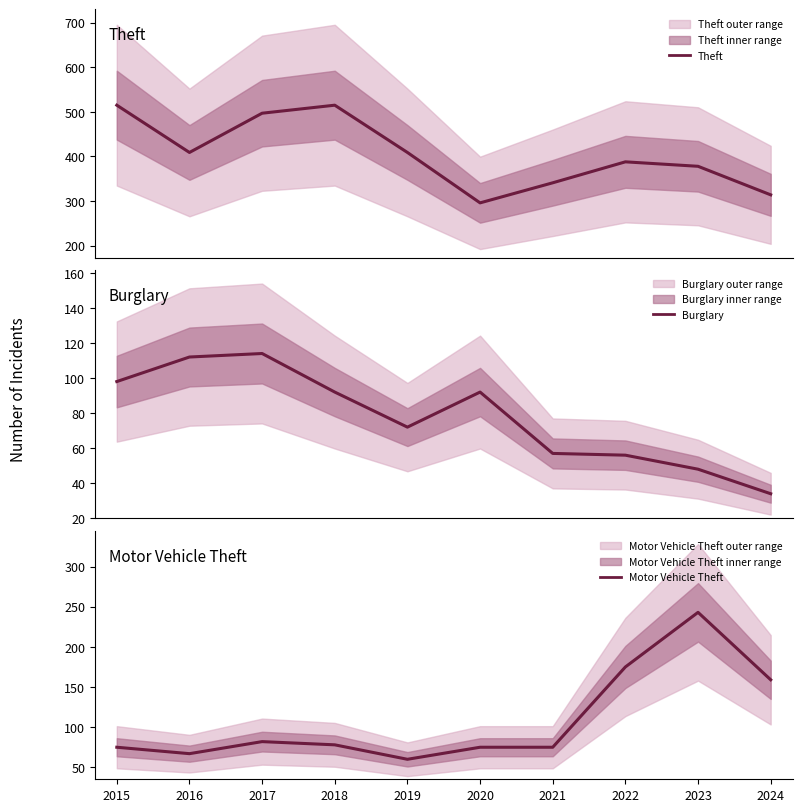

True or false: Motor Vehicle Theft and Theft intersect in this chart.

False